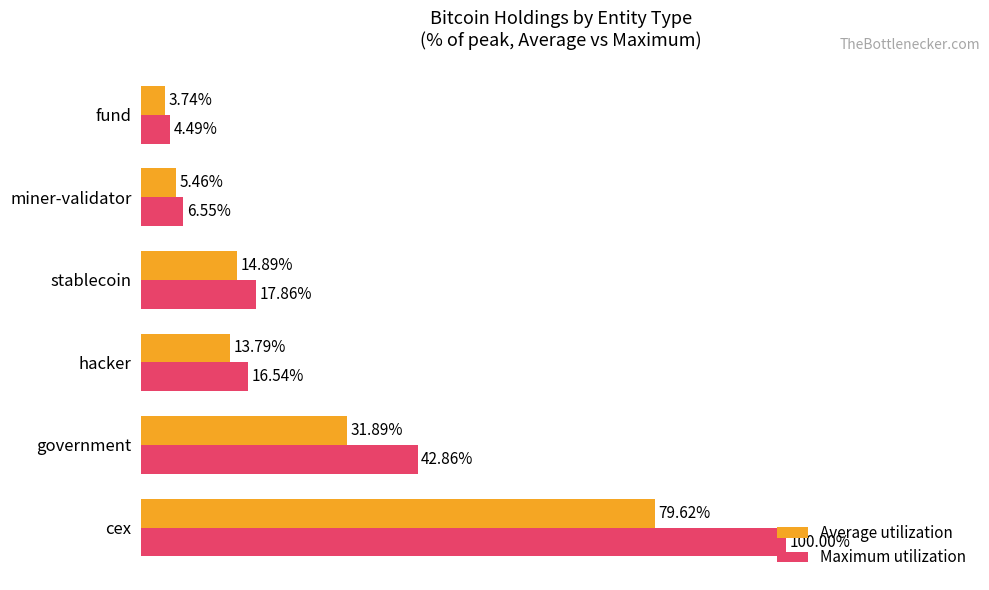

Which series has the largest total across all categories?

Maximum utilization